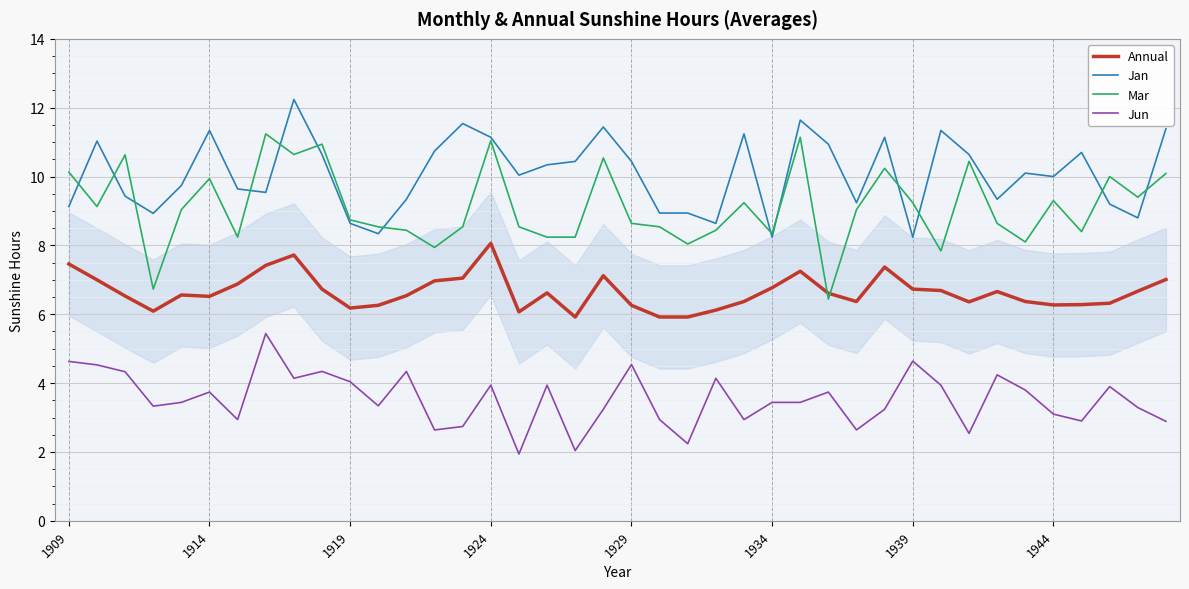

What is the greatest value displayed?

12.2